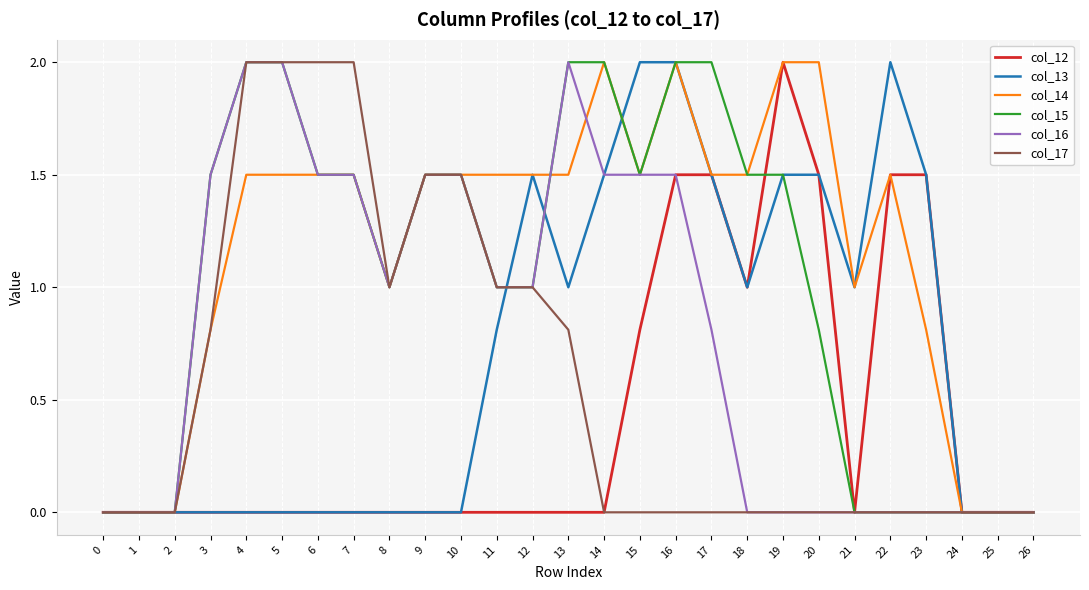

What is the difference between the highest and lowest values at 18?

1.5